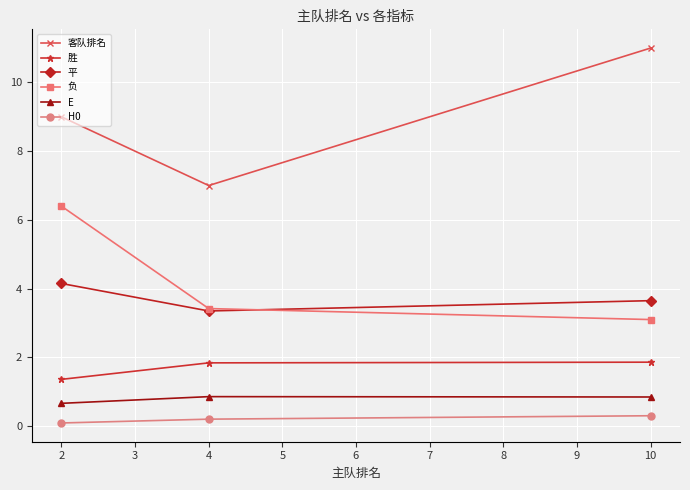

At 2, list the series in order from largest to smallest.

客队排名, 负, 平, 胜, E, H0